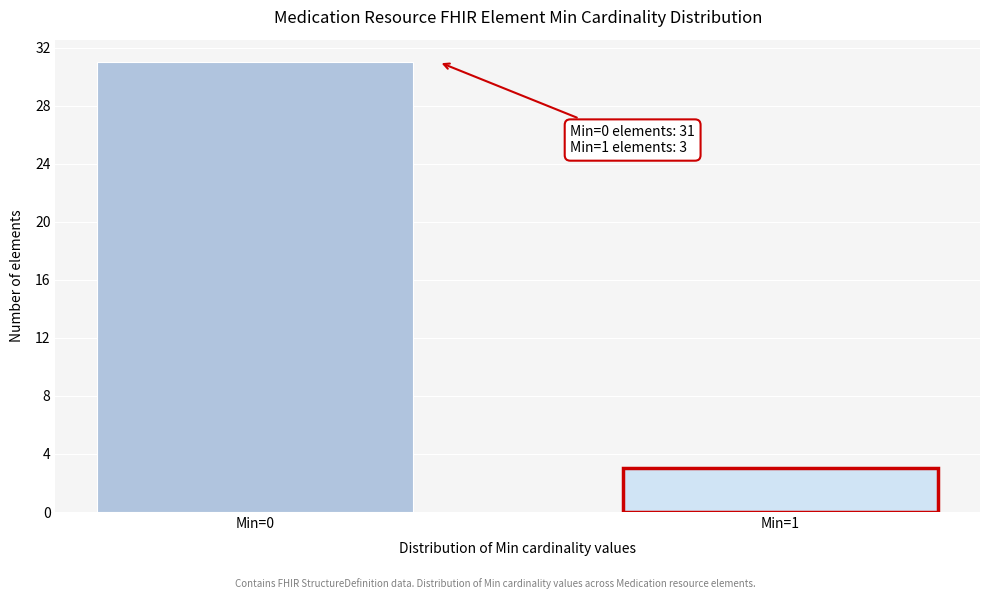

Reading left to right, list all the values displayed in this chart.

31	3